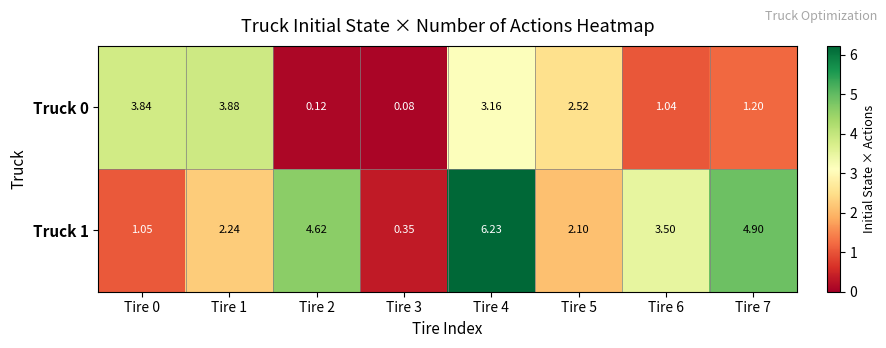

Is the value of Truck 1 at Tire 3 greater than the value of Truck 0 at Tire 5?

No